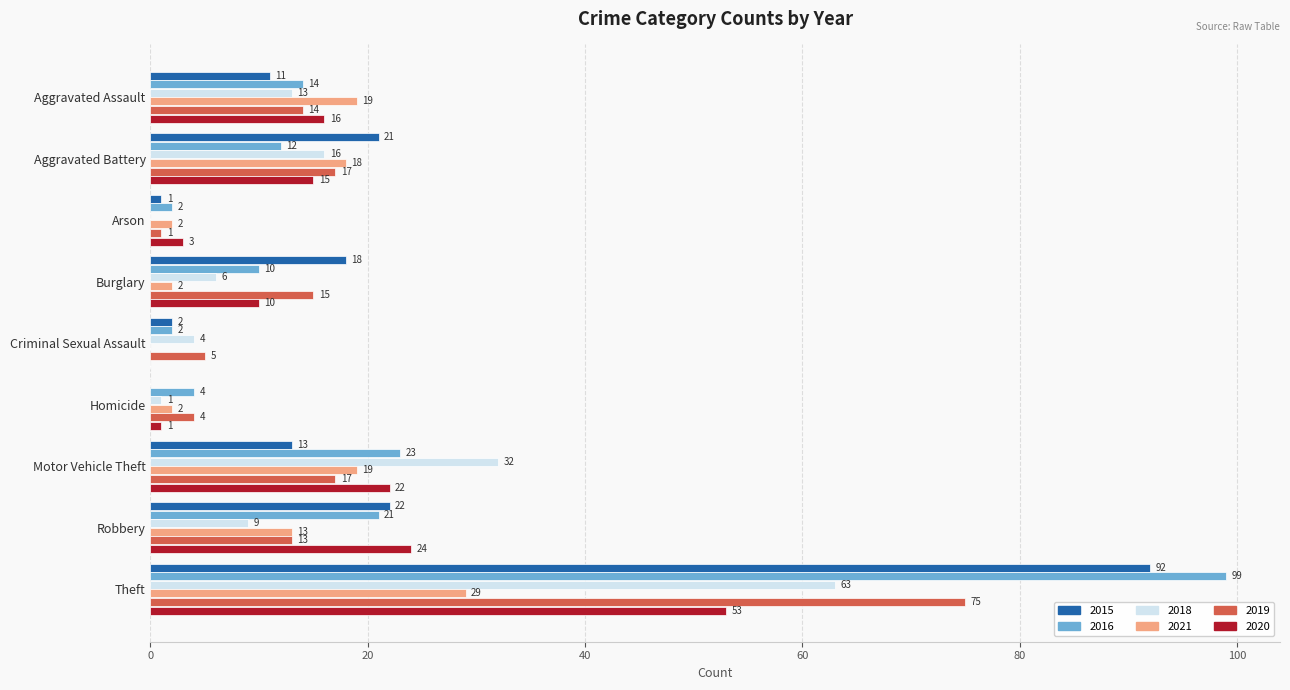

What is the difference between the 2020 values at Burglary and Robbery?

14